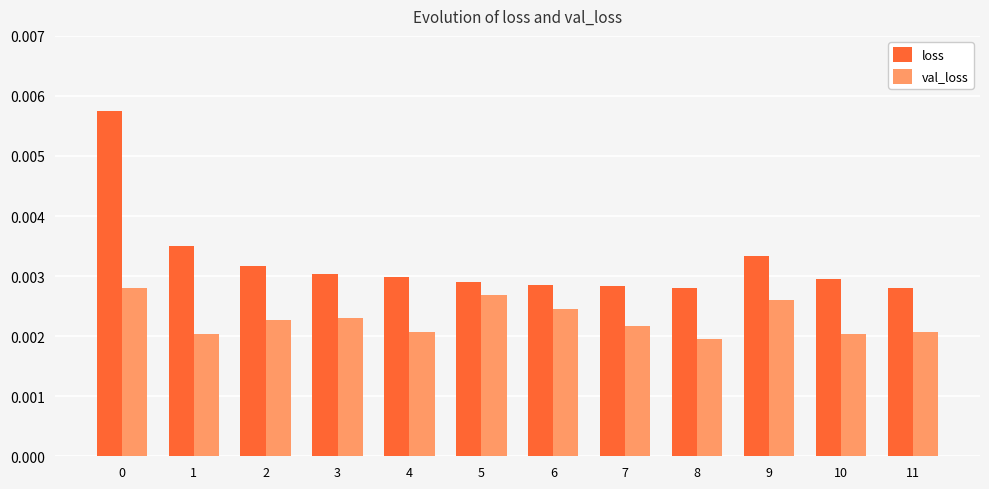

Is the value of val_loss at 10 greater than the value of loss at 3?

No